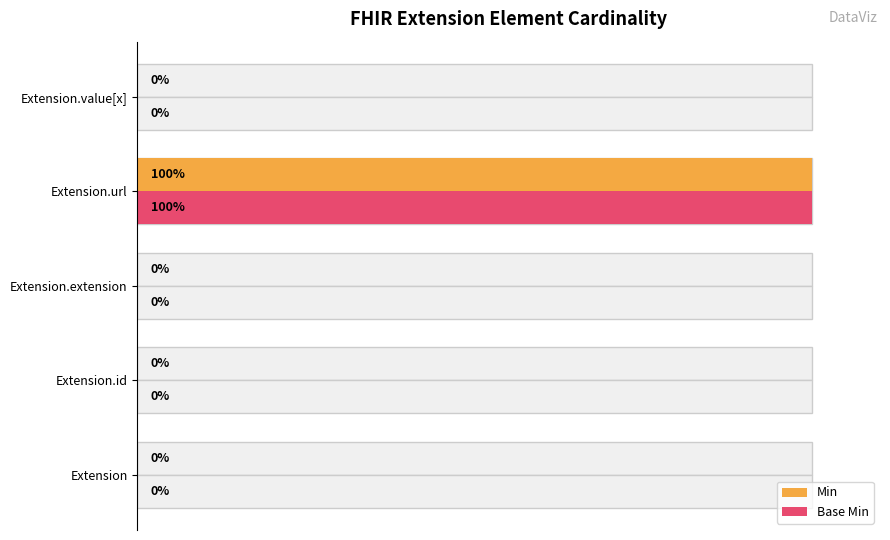

What is the average value of the Base Min series?

20